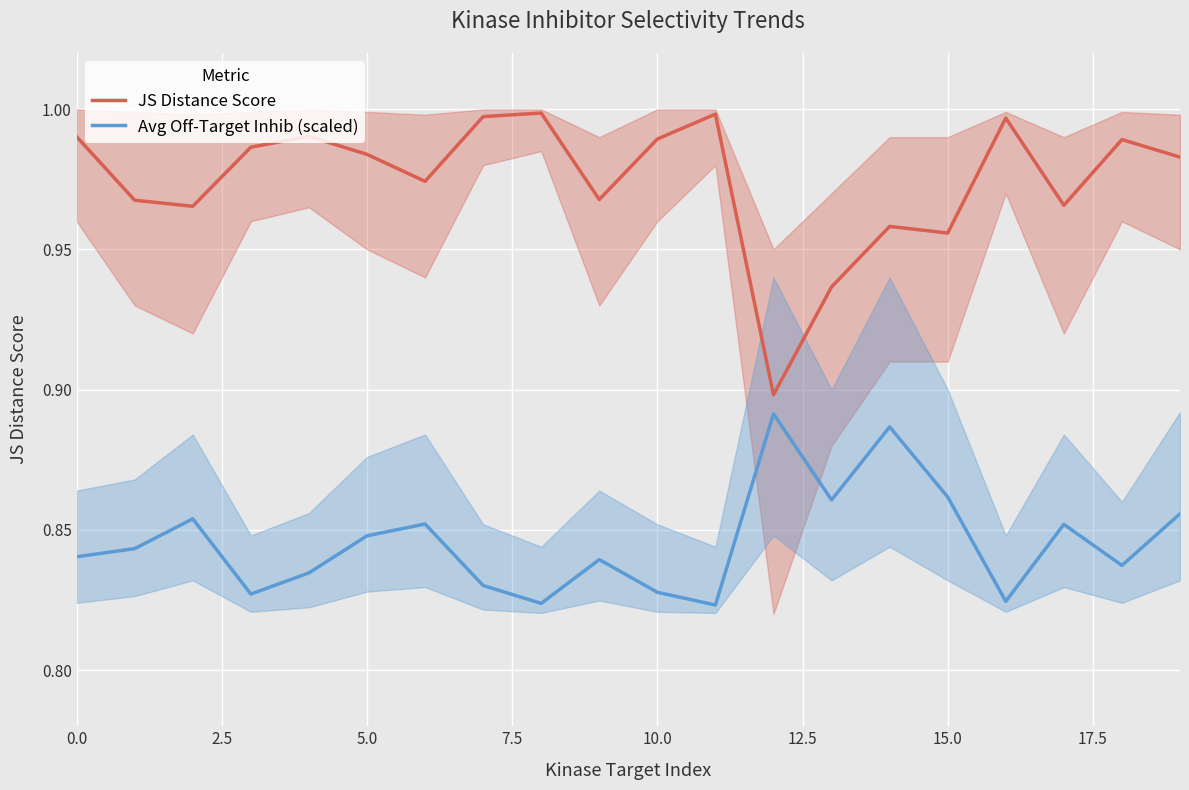

What are all the series names shown in the legend?

JS Distance Score, Avg Off-Target Inhib (scaled)